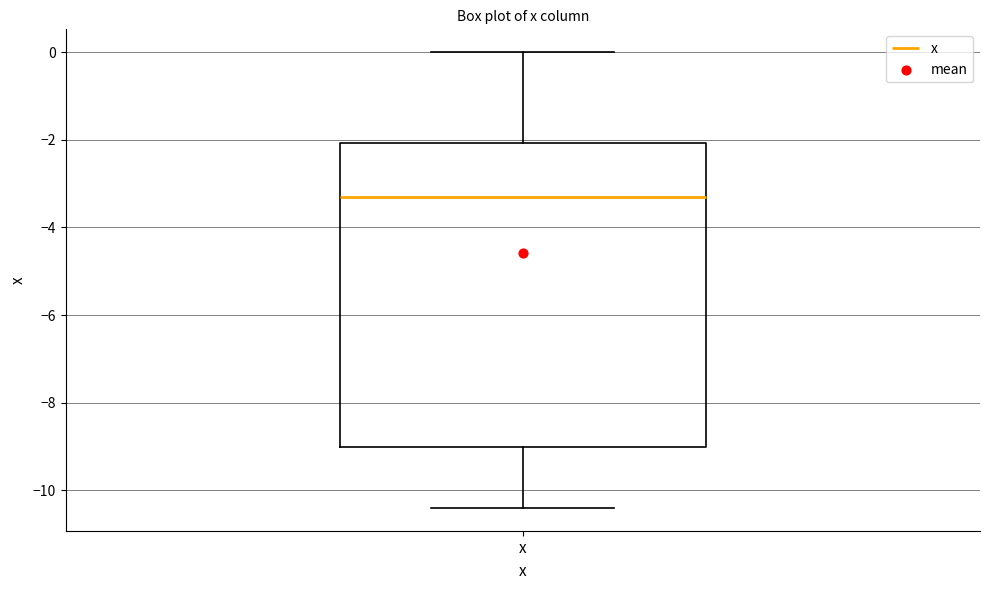

Transcribe this box plot: give where the median line is, the range the box spans, and where the two whiskers end, as read against the y-axis. The values are not printed on the chart, so give them approximately, as read against the axis.

median -3.2, box -9.0 to -2.0, whiskers -10.4 to 0.0